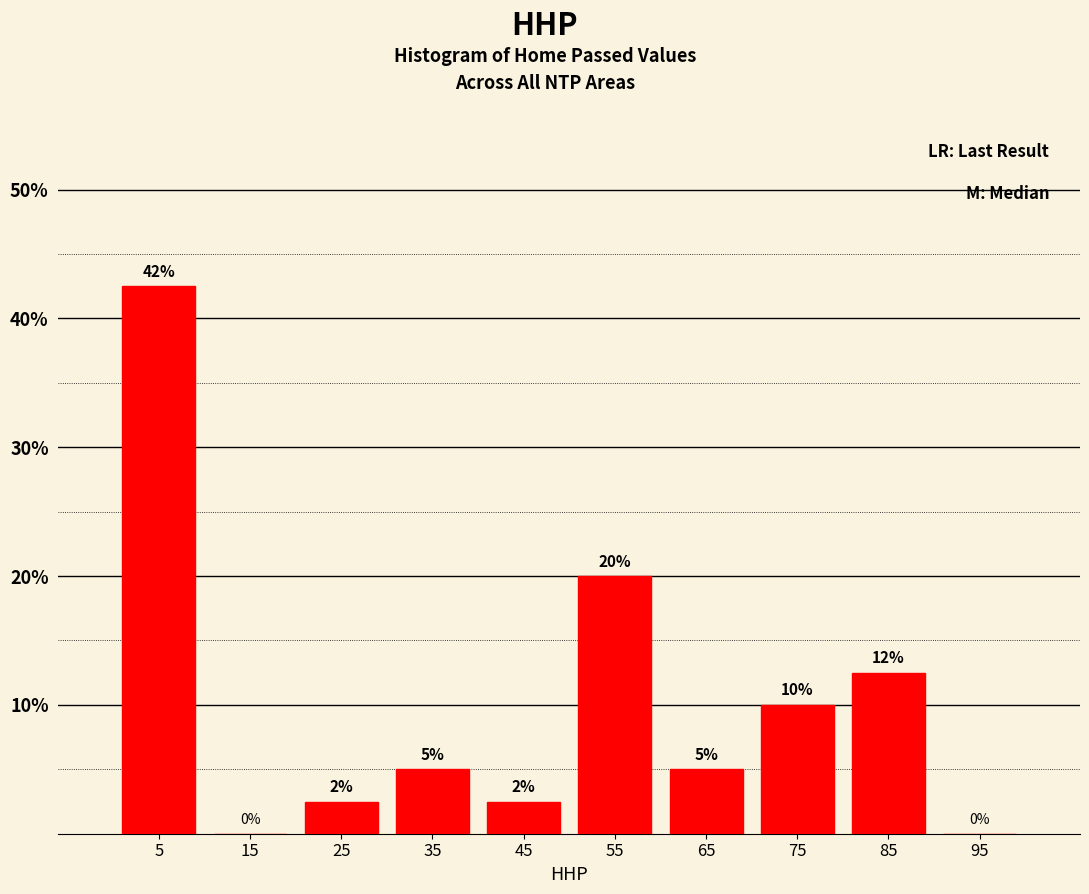

Over which range of the x-axis is the bar tallest?

0 to 10